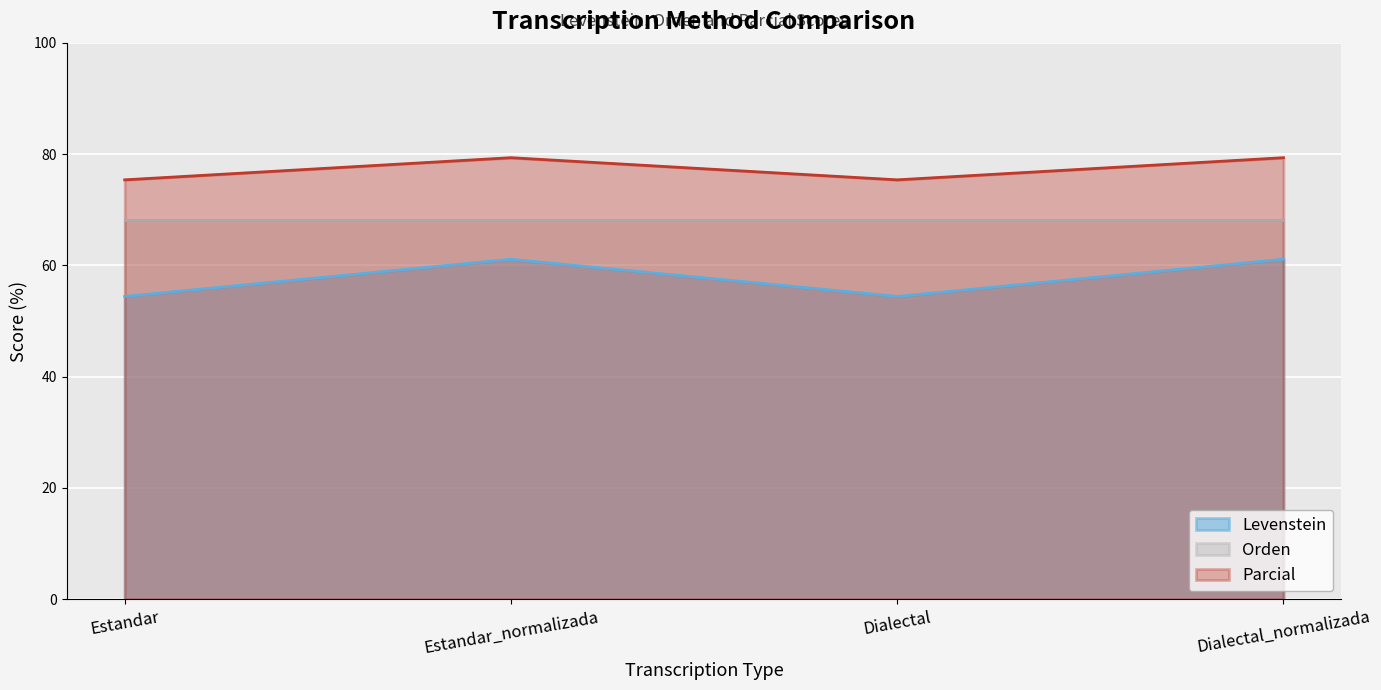

Does the chart display data point markers on the line(s)?

No